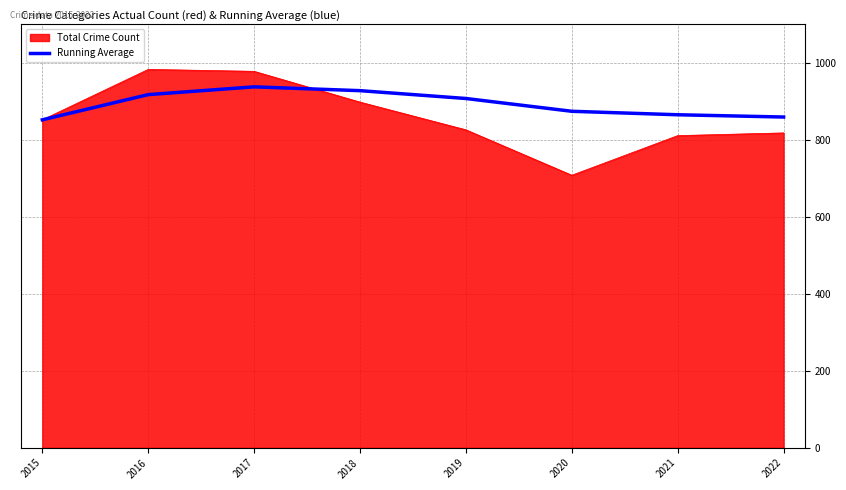

The Total Crime Count series shows 708.0 at 2020. True or false?

True